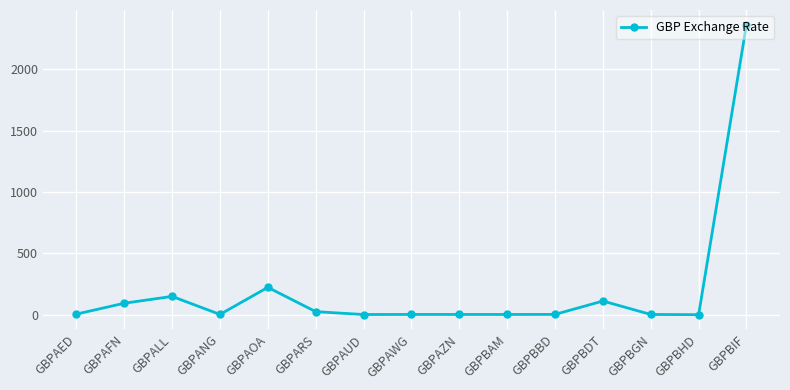

What position from the right is GBPAWG?

8